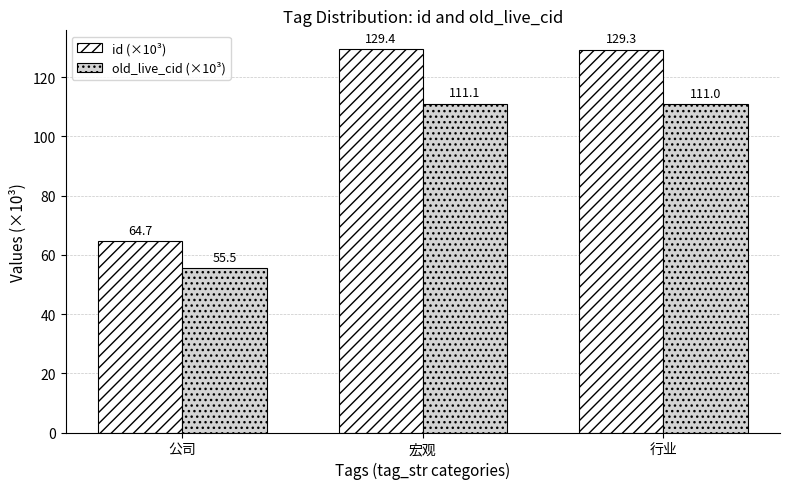

What is the label of the 1st bar from the left?

公司